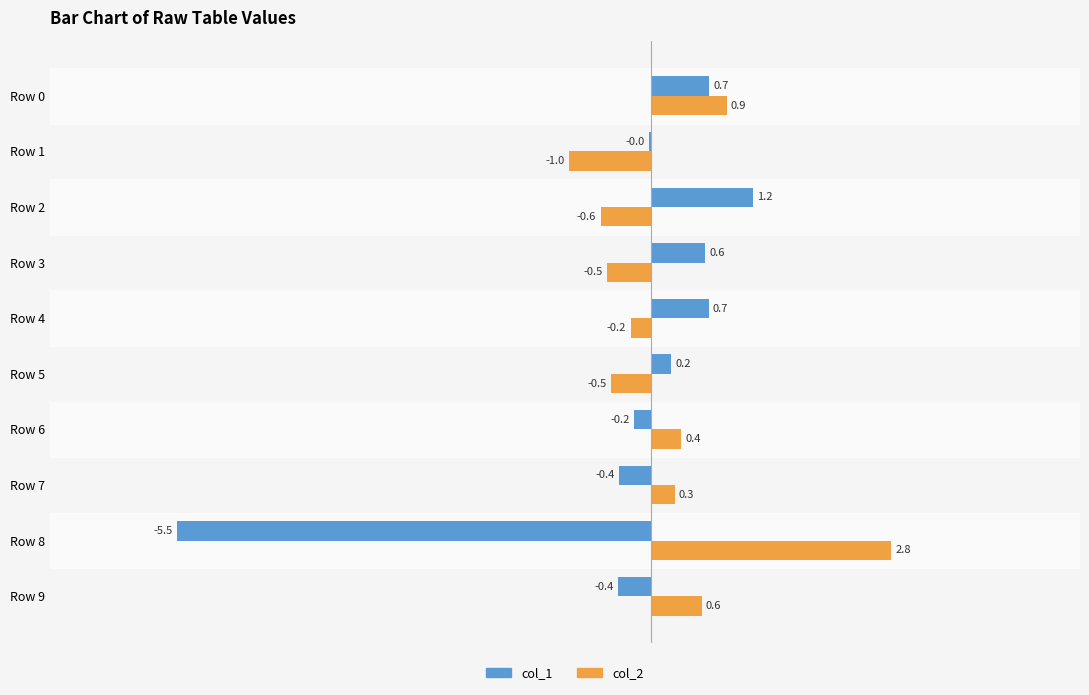

What is the sum of all col_2 values?

2.2